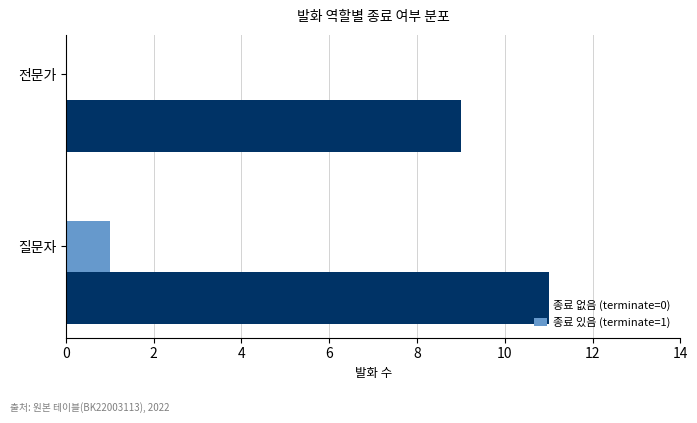

What is the maximum value shown in the chart?

11